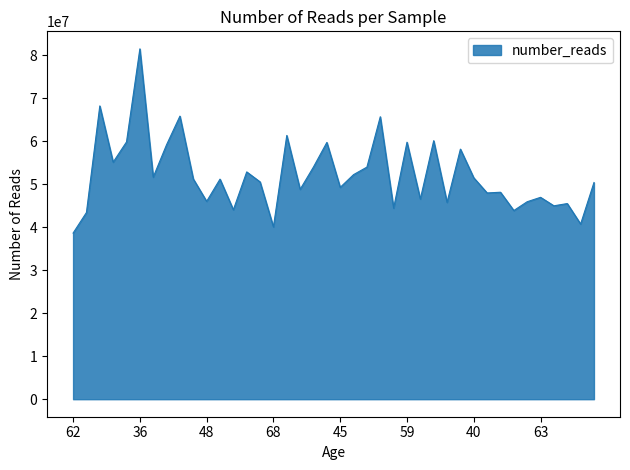

What is the maximum value shown in the chart?

81479256